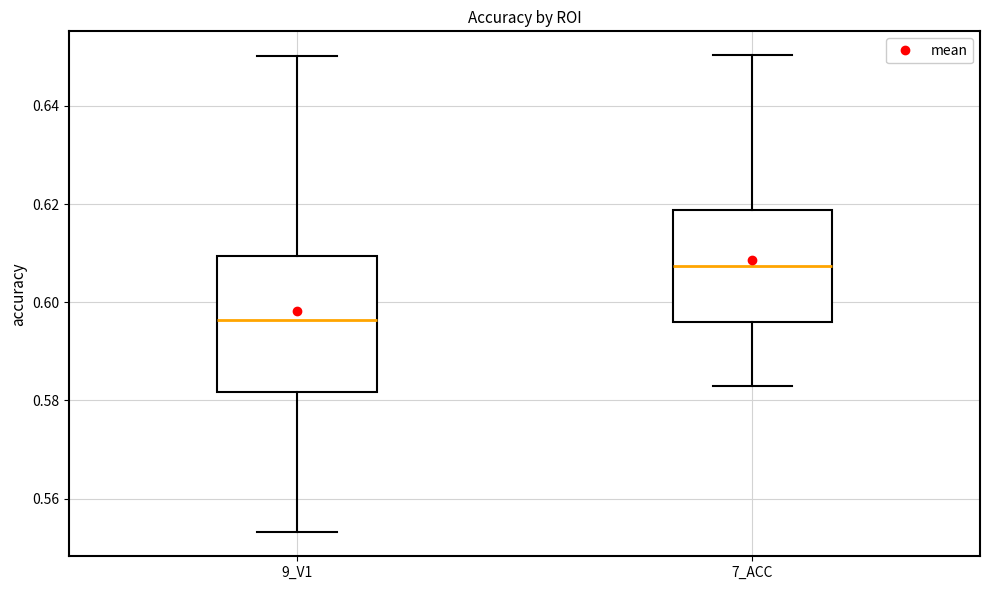

Reading left to right, transcribe this box plot: for each box, give where its median line is, the range the box spans, and where its two whiskers end, as read against the y-axis. The values are not printed on the chart, so give them approximately, as read against the axis.

9_V1: median 0.596, box 0.582 to 0.610, whiskers 0.554 to 0.650
7_ACC: median 0.608, box 0.596 to 0.618, whiskers 0.582 to 0.650